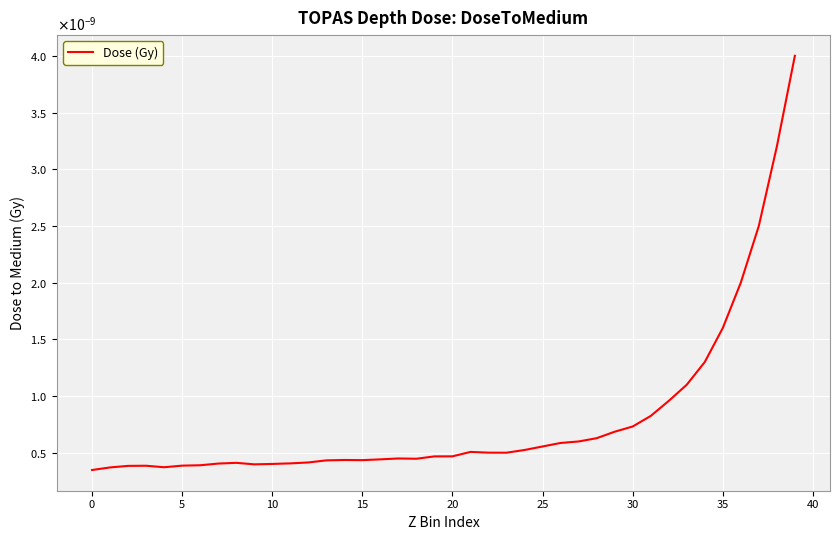

Does the chart have visible grid lines?

Yes